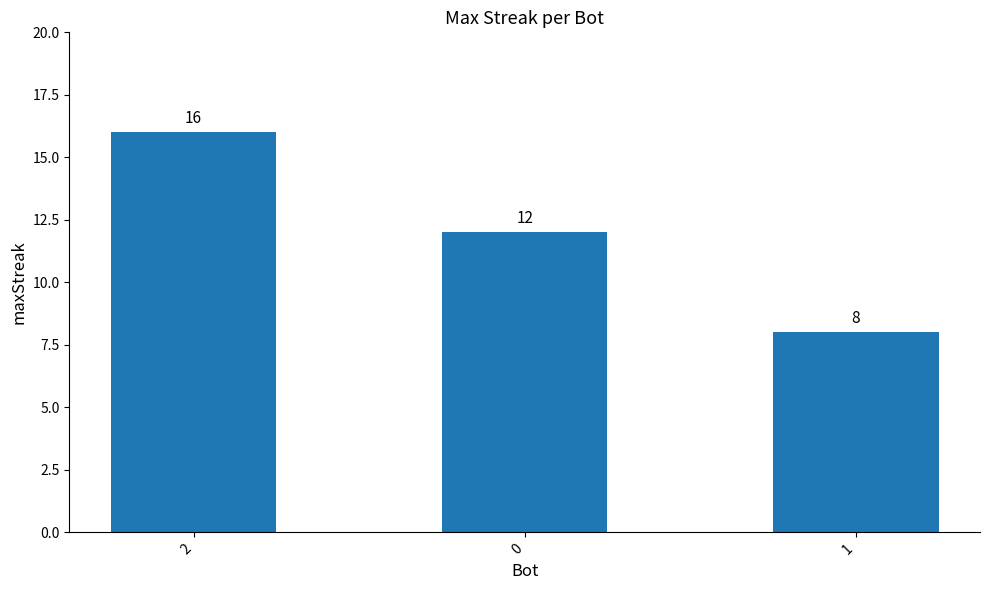

How many distinct data groups are displayed?

1